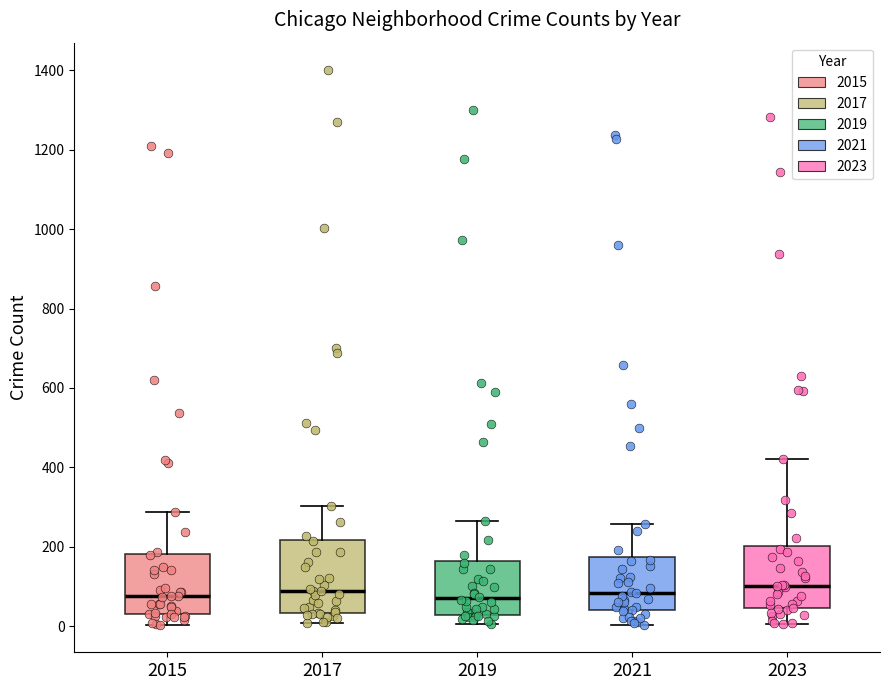

Reading left to right, read every box against the y-axis: the position of its median line, the range the box covers, and the ends of its whiskers. The values are not printed on the chart, so give them approximately, as read against the axis.

2015: median 80, box 40 to 180, whiskers 0 to 280
2017: median 80, box 40 to 220, whiskers 0 to 300
2019: median 80, box 20 to 160, whiskers 0 to 260
2021: median 80, box 40 to 180, whiskers 0 to 260
2023: median 100, box 40 to 200, whiskers 0 to 420